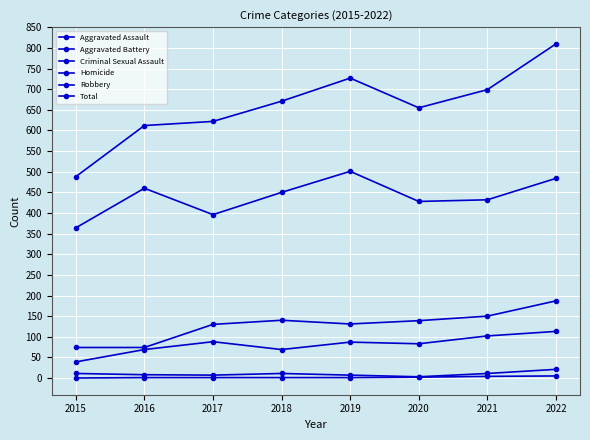

Count the number of categories in the chart.

8